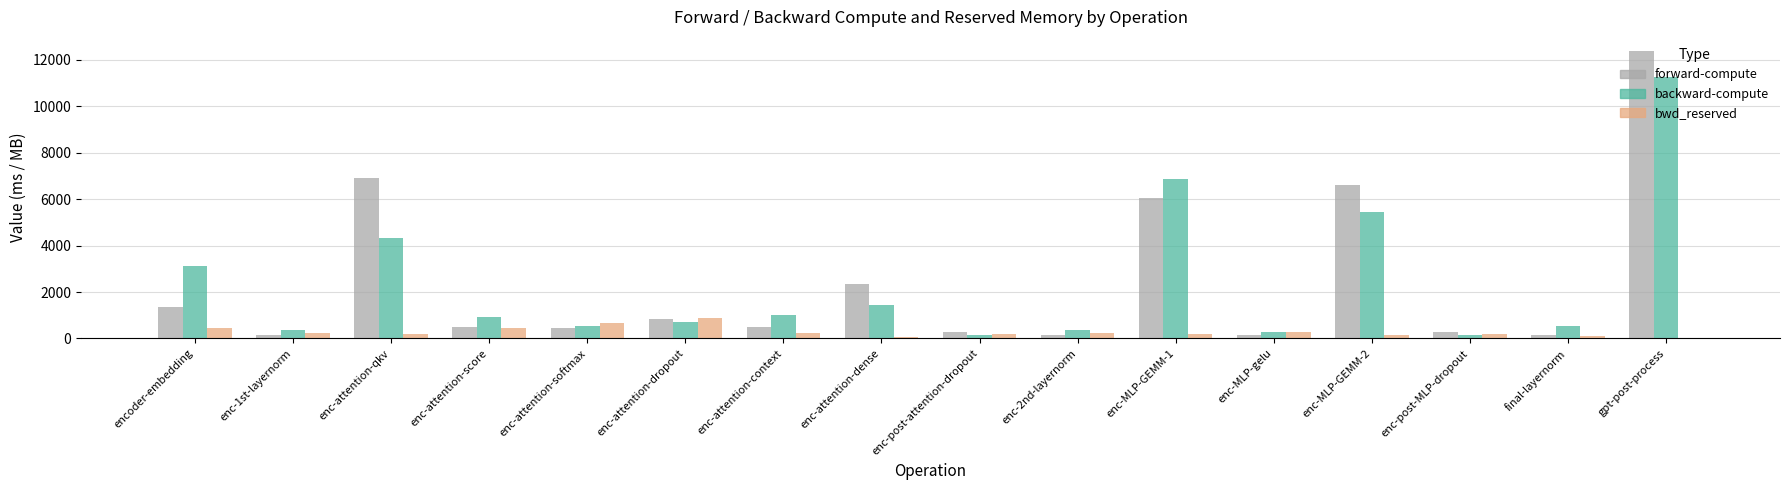

What is the total value across all series at enc-attention-softmax?

1672.4